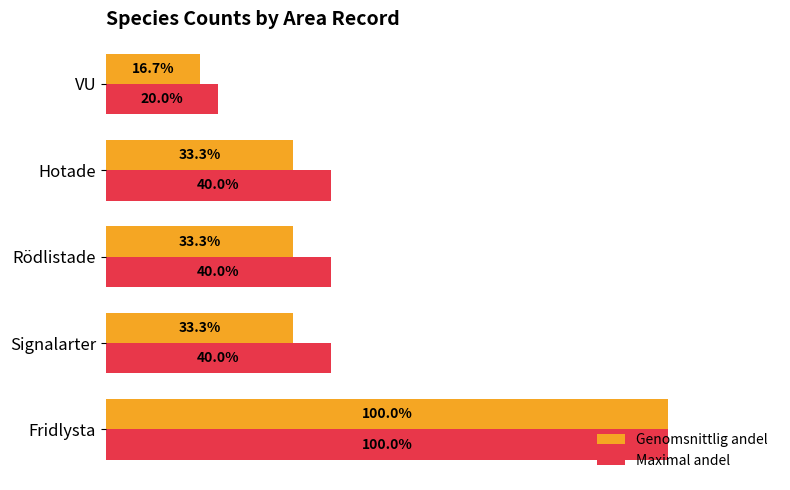

Rank the series at Rödlistade from highest to lowest value.

Maximal andel, Genomsnittlig andel